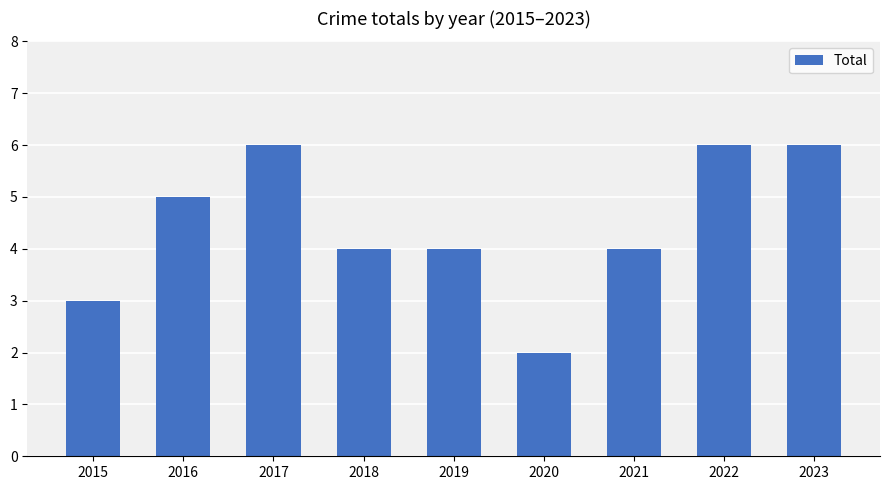

What is the minimum value shown in the chart?

2